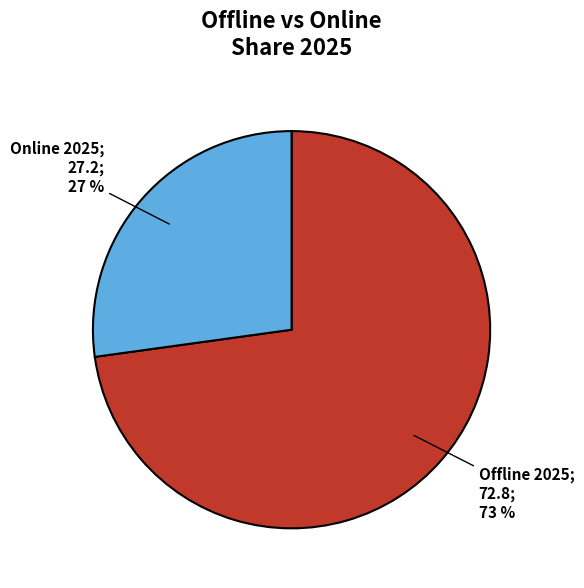

Is there any slice that represents more than half of the pie?

Yes